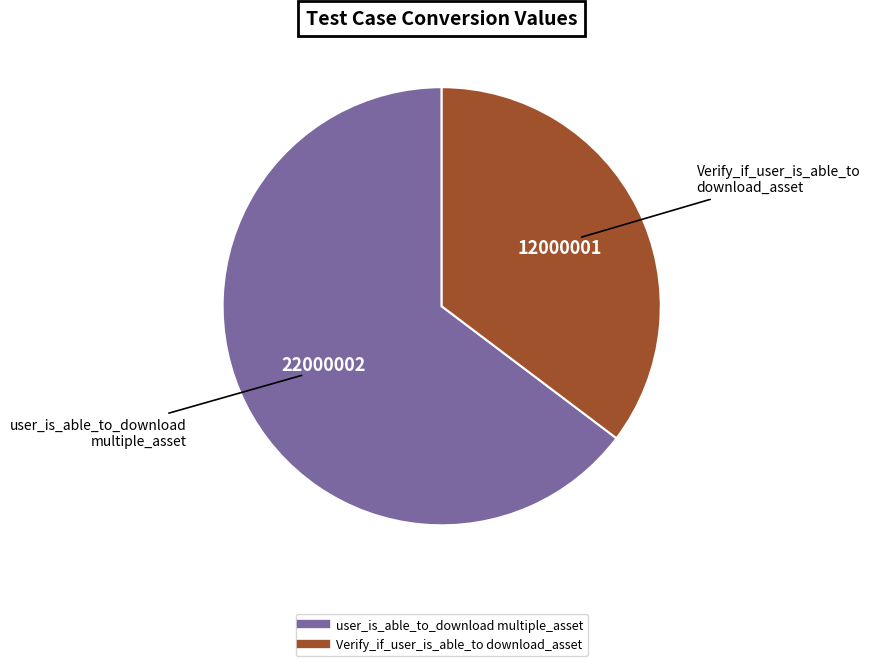

Does any single category account for the majority?

Yes